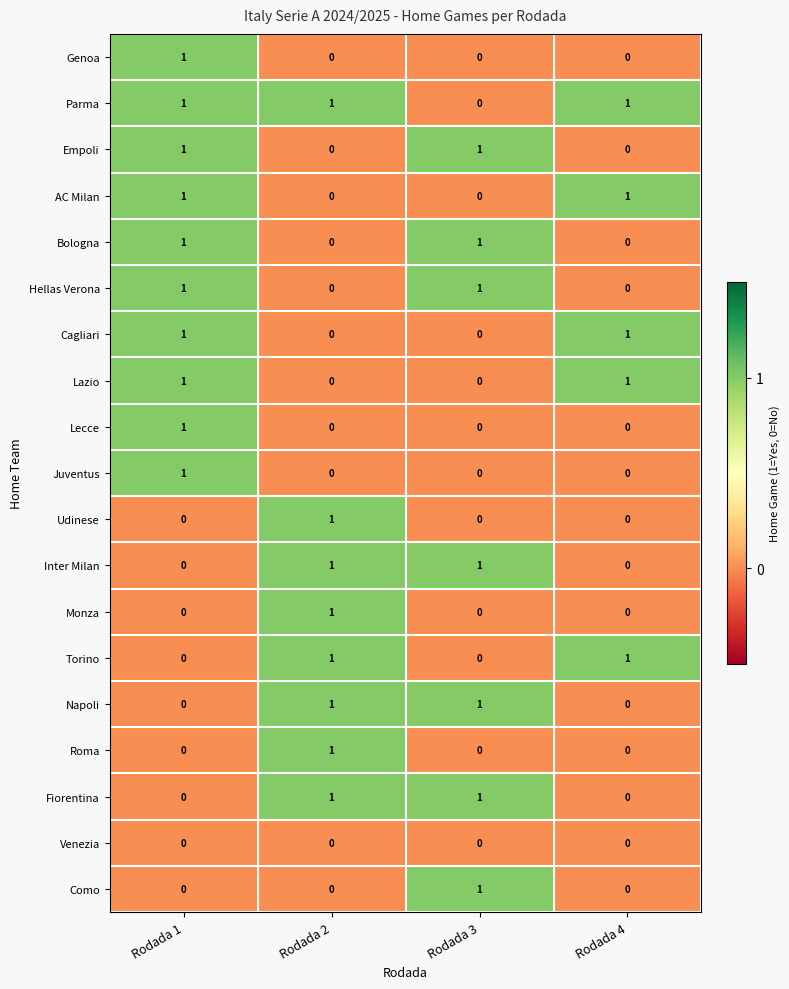

Which series has the largest total across all categories?

Parma